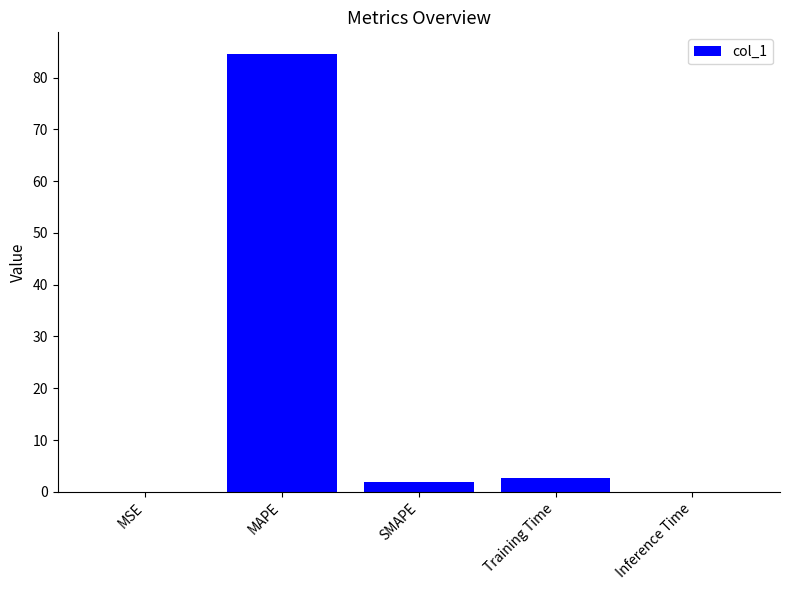

Are the bars grouped side by side (vs. stacked)?

No